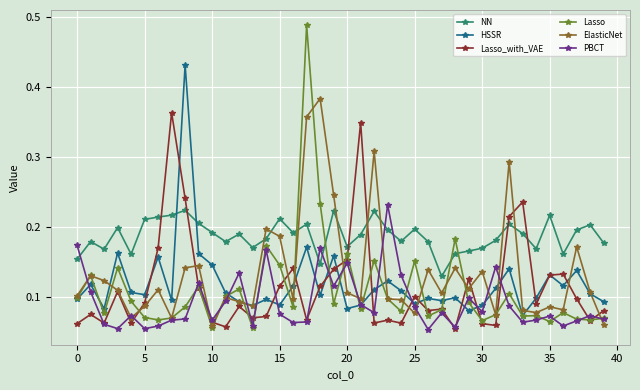

At how many categories does at least one series exceed 0?

40